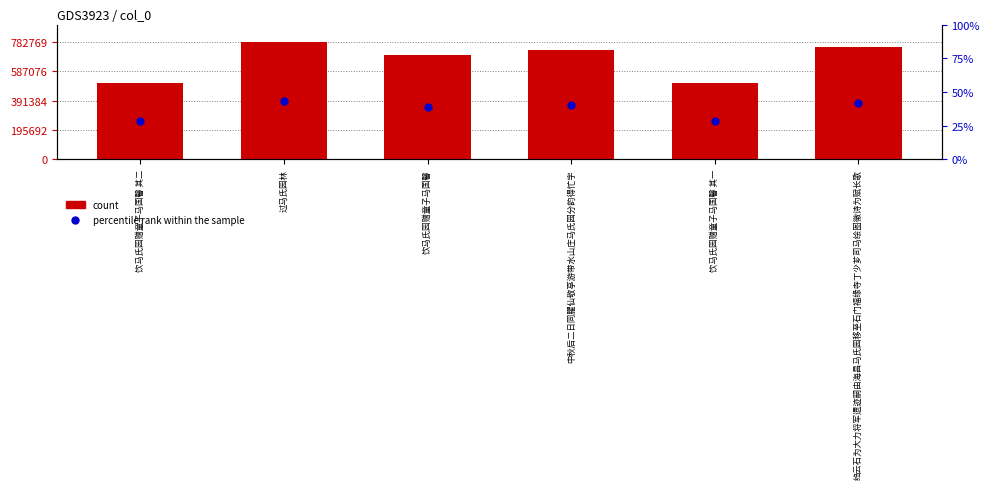

Which series reaches the maximum Y coordinate?

count